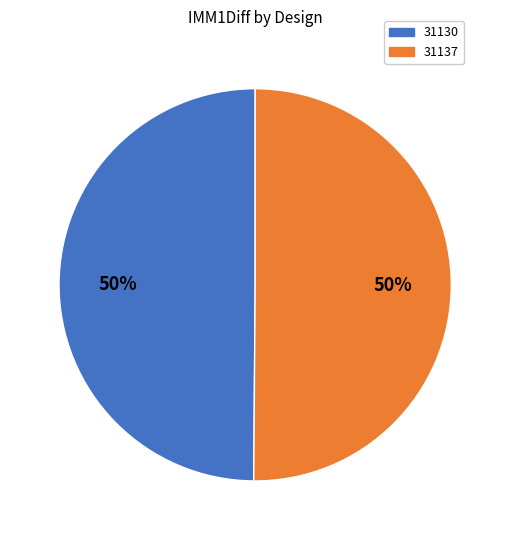

To the nearest percent, what percentage of the pie is 31130?

50%